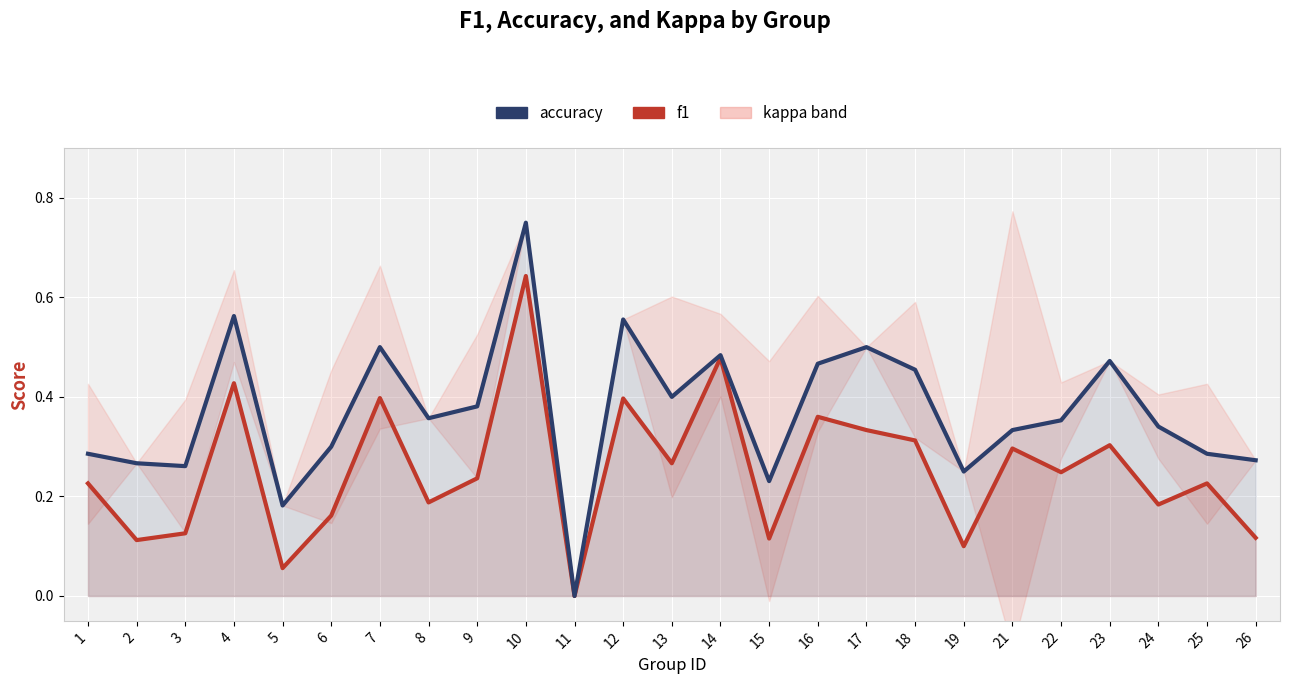

At which category does accuracy reach its first local peak?

4